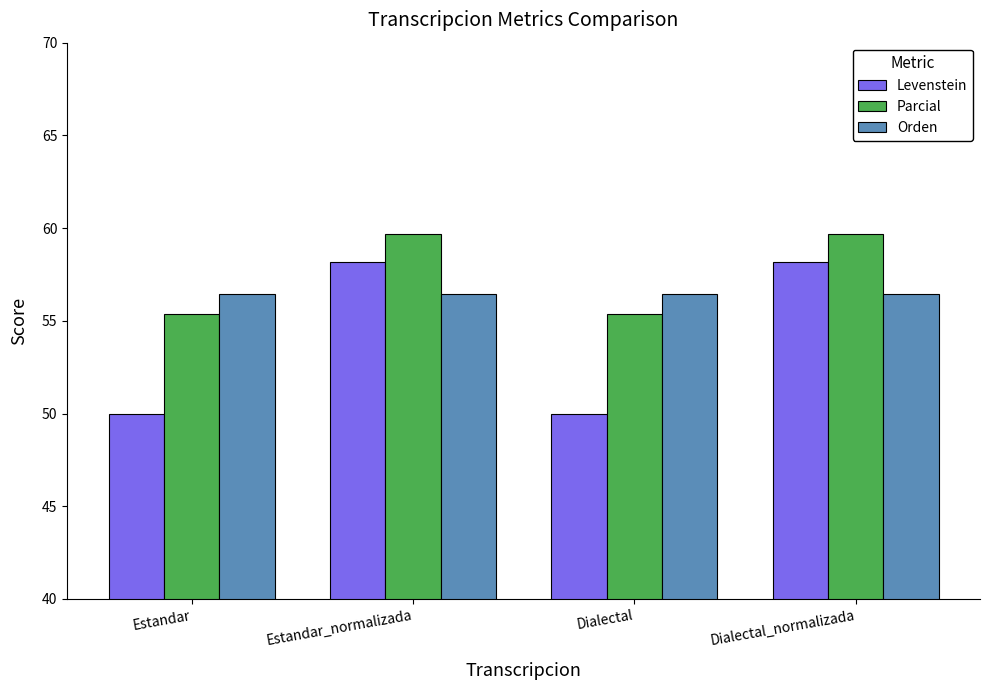

How many categories are shown in the chart?

4